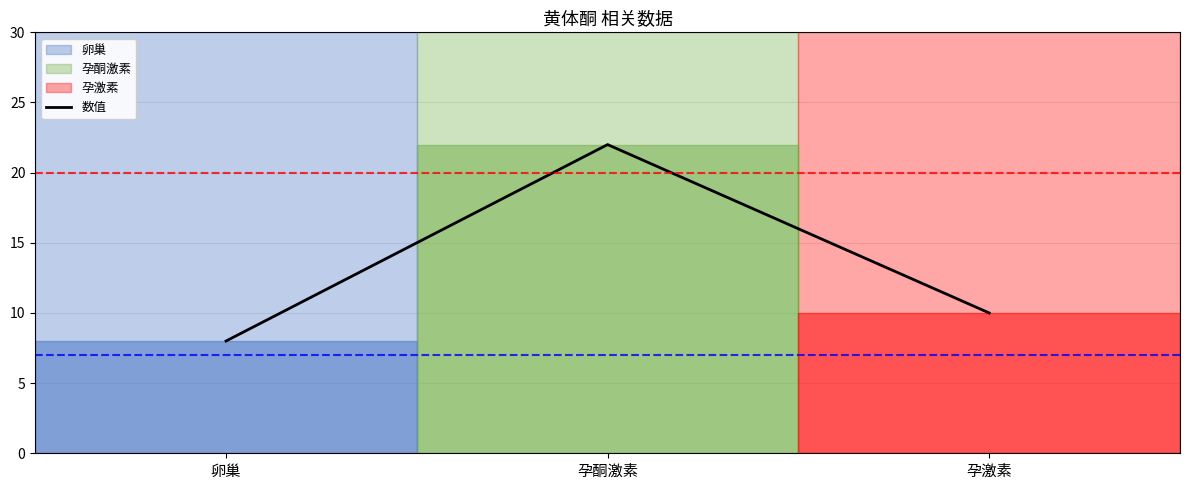

True or false: the data shows 2 at 卵巢.

False